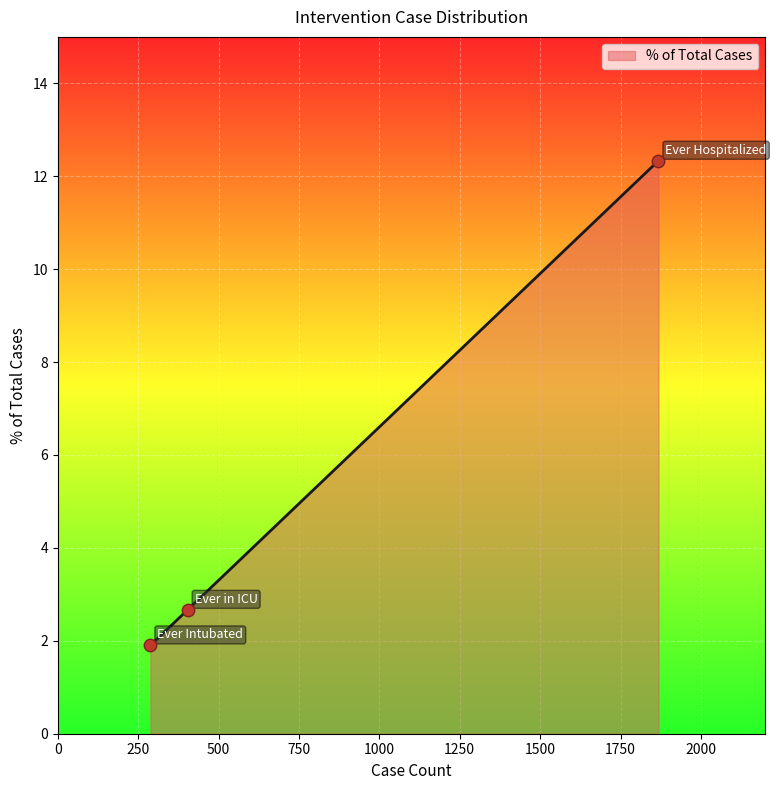

Between Ever Intubated and Ever in ICU, which is larger?

Ever in ICU